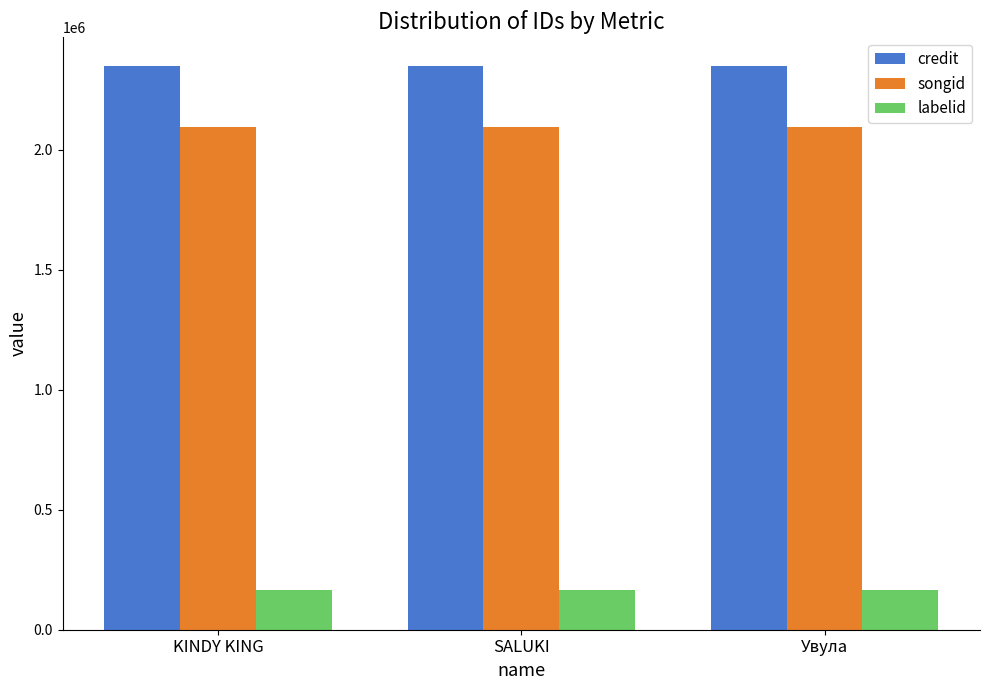

What is the difference between the highest and lowest values at SALUKI?

2183351